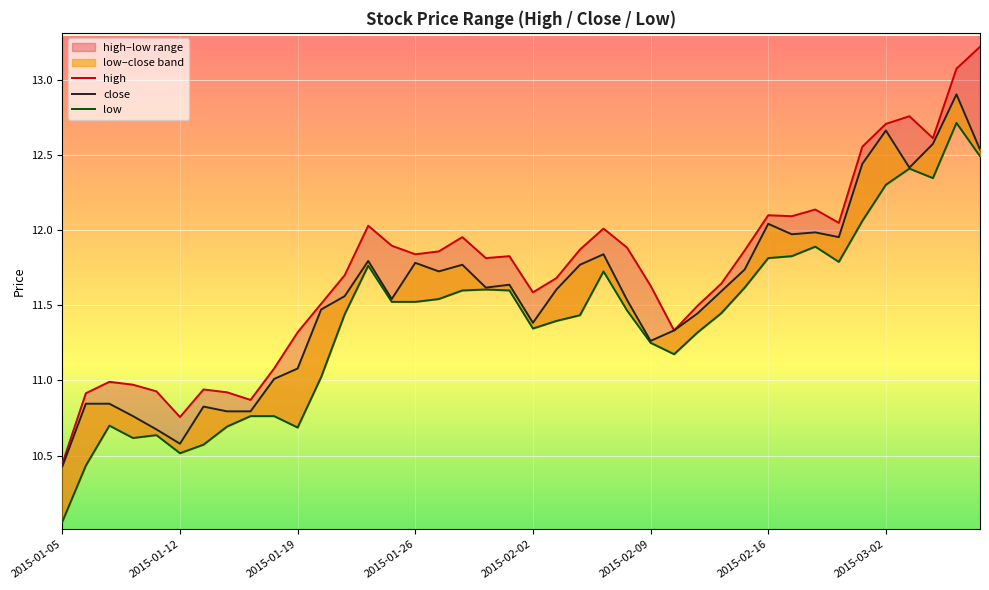

Which series has the largest total across all categories?

high